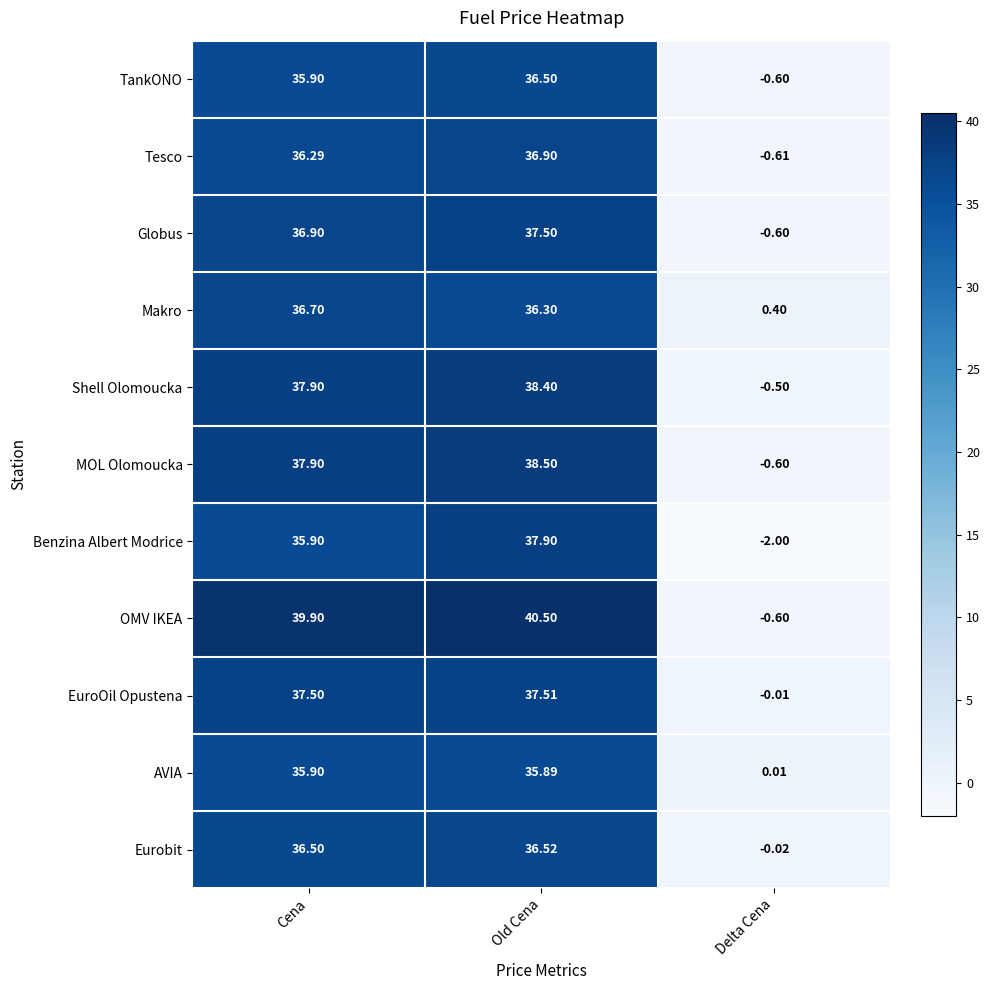

Which series has the widest spread of values?

OMV IKEA